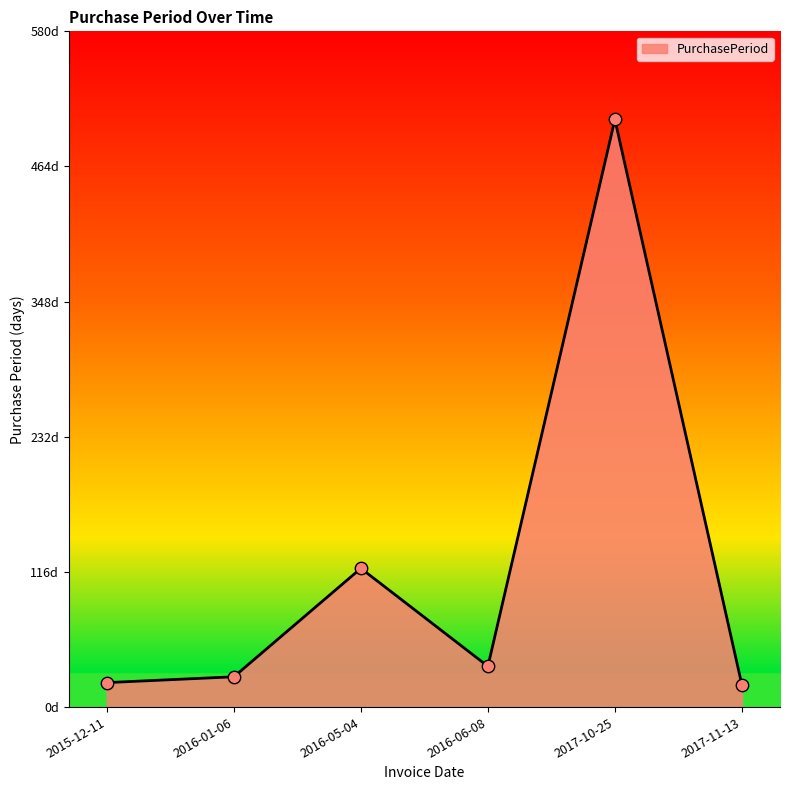

What is the ratio of the value at 2016-06-08 to the value at 2017-11-13?

1.8